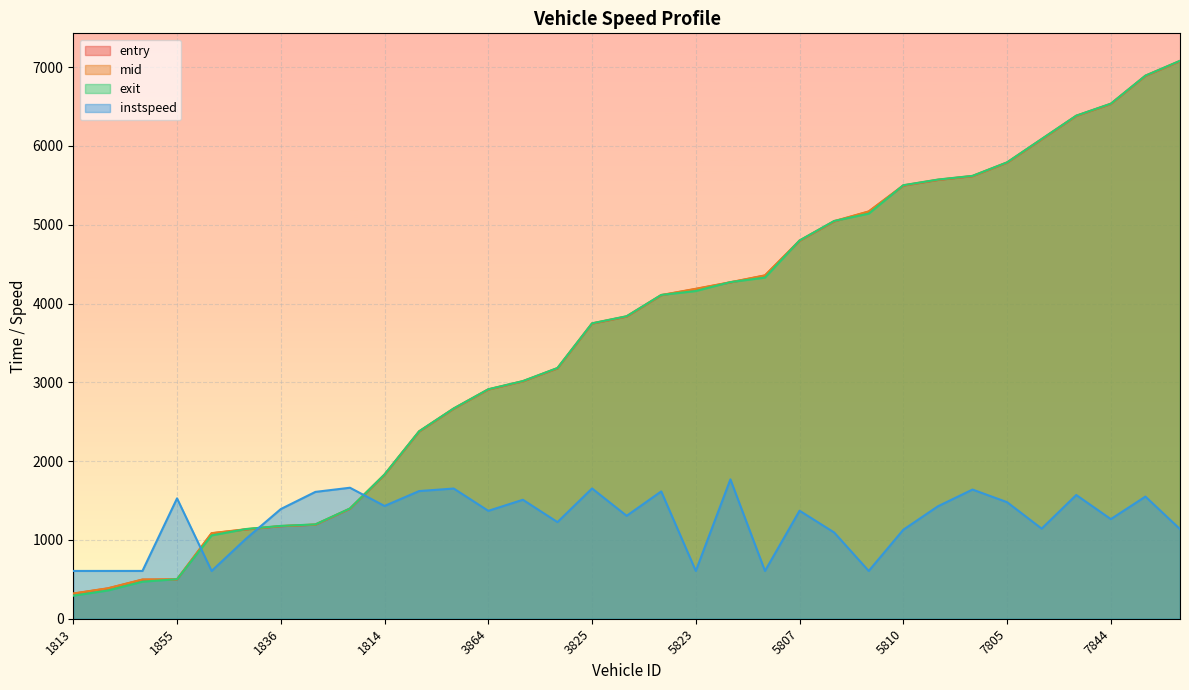

Reading left to right, extract all data points from this chart.

entry: 318.0	384.0	495.0	498.1	1084.0	1133.0	1174.1	1193.0	1395.0	1827.0	2375.0	2665.0	2908.2	3012.0	3177.0	3745.0	3834.0	4105.0	4184.0	4268.0	4355.0	4796.1	5042.0	5166.0	5496.0	5568.0	5616.0	5787.0	6083.0	6380.0	6532.0	6888.0	7075.0
mid: 320.6	386.6	498.2	500.3	1086.0	1136.4	1176.2	1195.6	1397.6	1829.5	2377.5	2667.5	2910.5	3014.5	3180.1	3747.5	3837.2	4107.6	4187.1	4270.4	4357.5	4798.5	5045.4	5169.1	5499.3	5571.3	5618.6	5790.0	6086.2	6382.5	6534.4	6890.5	7078.2
exit: 292.2	358.3	469.8	501.8	1057.4	1138.7	1178.0	1197.1	1399.1	1831.0	2379.1	2669.0	2912.2	3016.0	3182.1	3749.1	3839.0	4109.1	4158.7	4271.8	4329.0	4800.2	5047.8	5140.6	5501.5	5572.9	5620.1	5791.7	6088.4	6384.1	6536.4	6892.1	7080.5
instspeed: 606.5	606.5	606.5	1527.5	606.5	1017.2	1391.7	1609.5	1662.3	1431.0	1620.1	1652.3	1369.2	1509.8	1226.2	1653.1	1306.3	1615.6	606.5	1768.8	606.5	1370.7	1094.7	606.5	1129.3	1426.8	1639.3	1479.1	1143.4	1570.3	1264.2	1550.1	1137.6